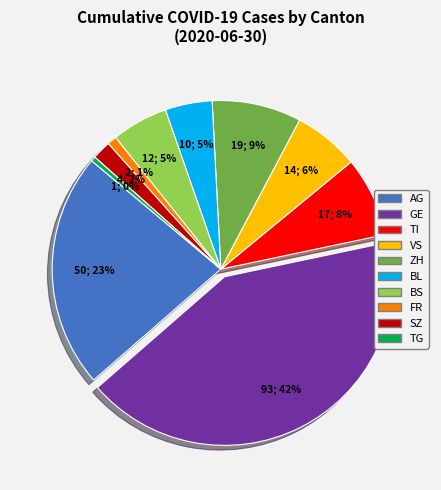

To the nearest percent, what is the average slice percentage?

10%